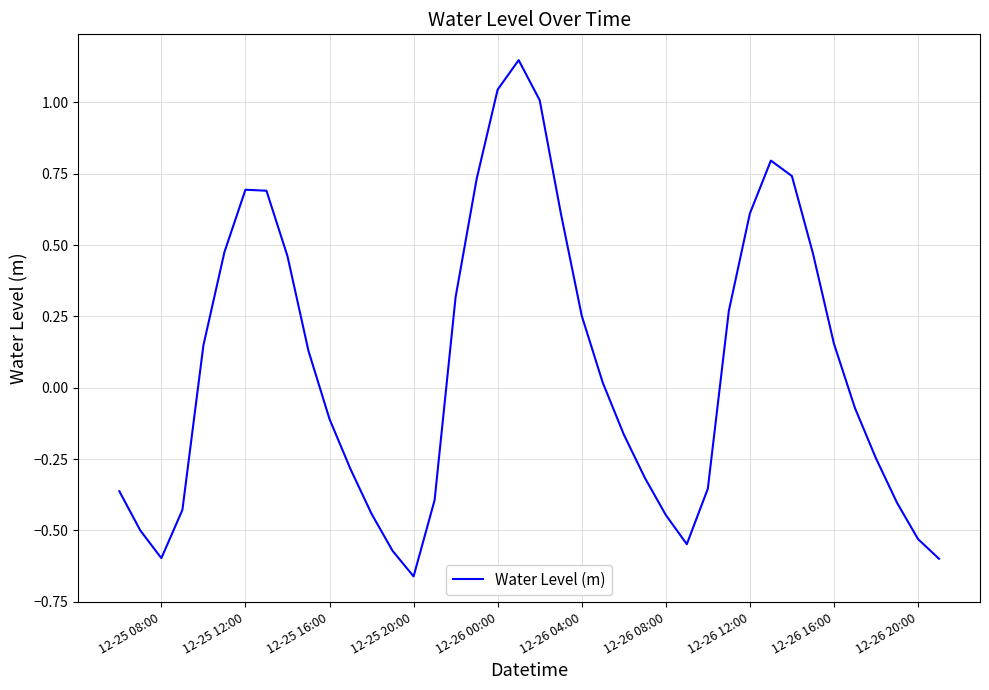

Does the chart display data point markers on the line(s)?

No